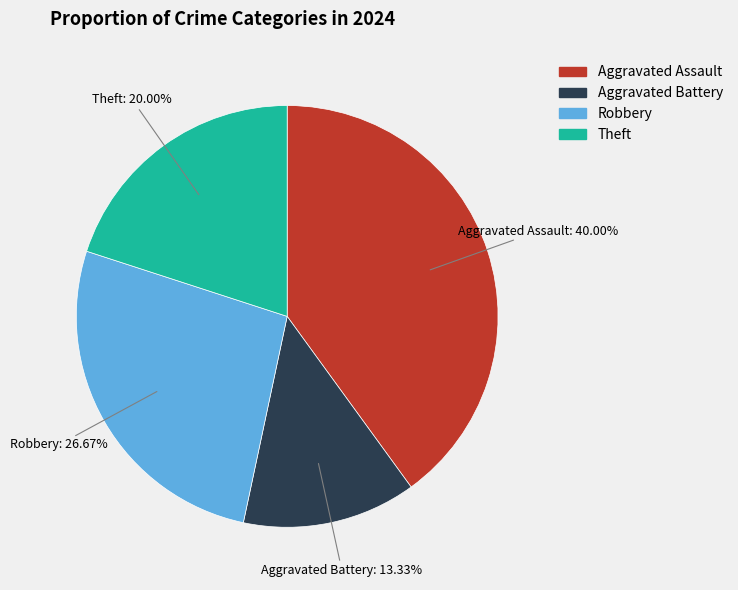

How many segments does this pie chart have?

4